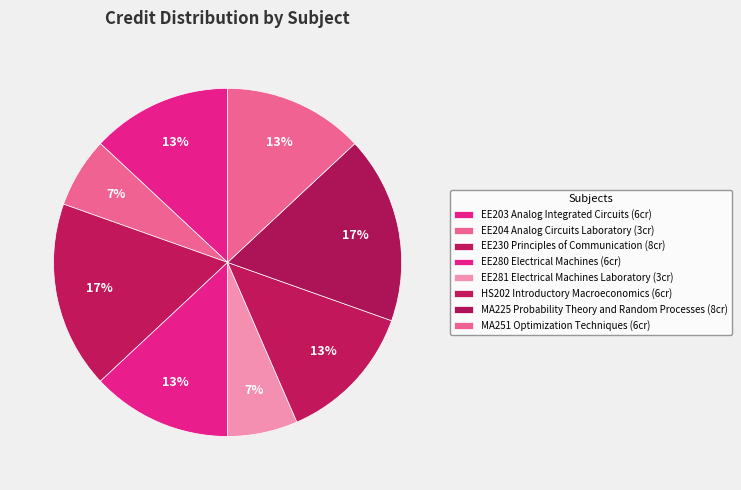

The HS202 Introductory Macroeconomics slice represents 13% of the pie. True or false?

True